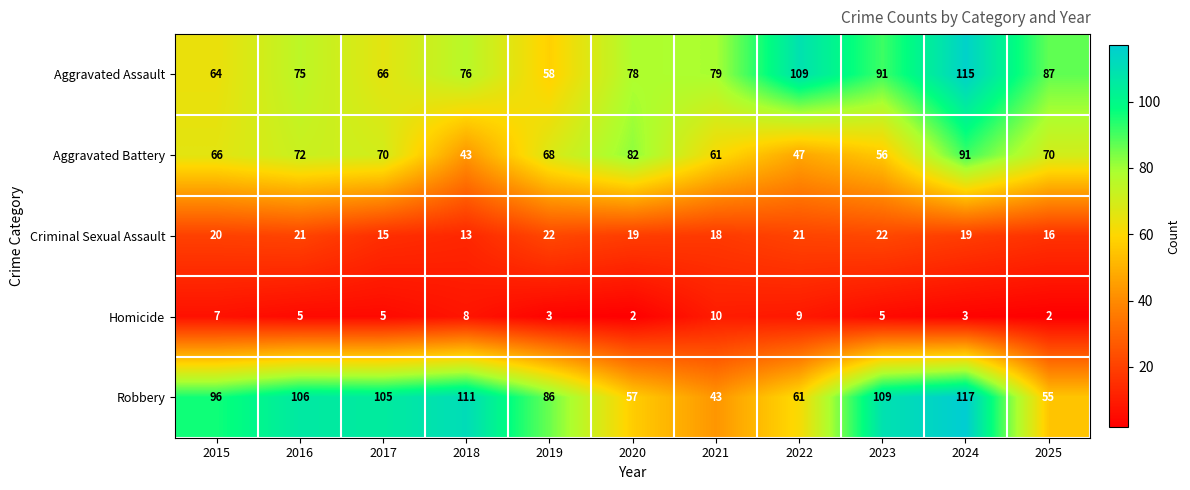

Count the number of data series in this chart.

5